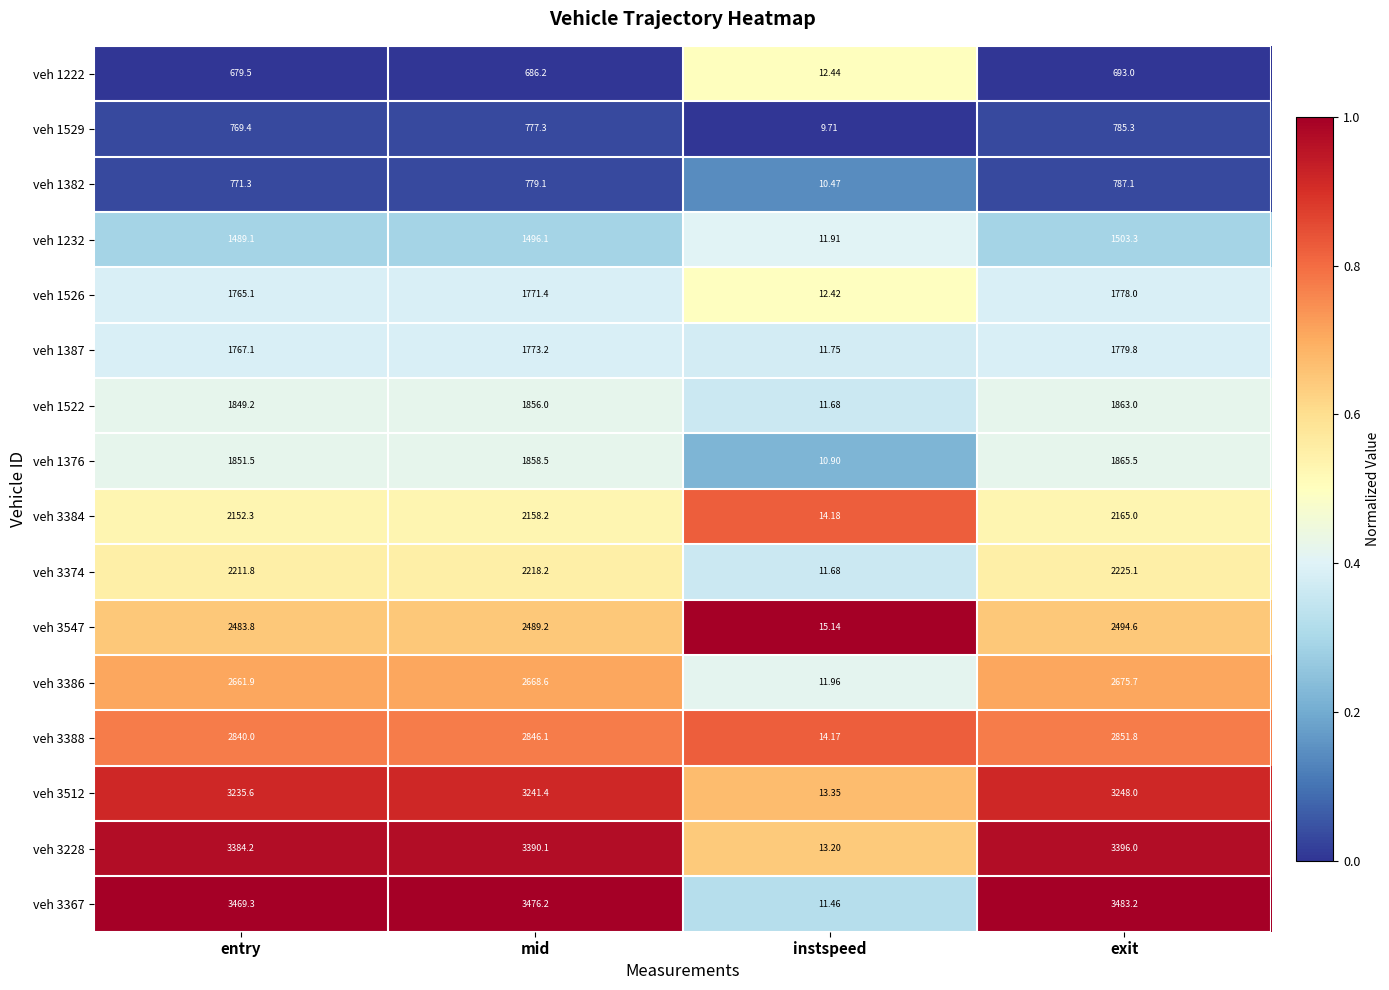

At which label is veh 3228 closest to 1704?

entry